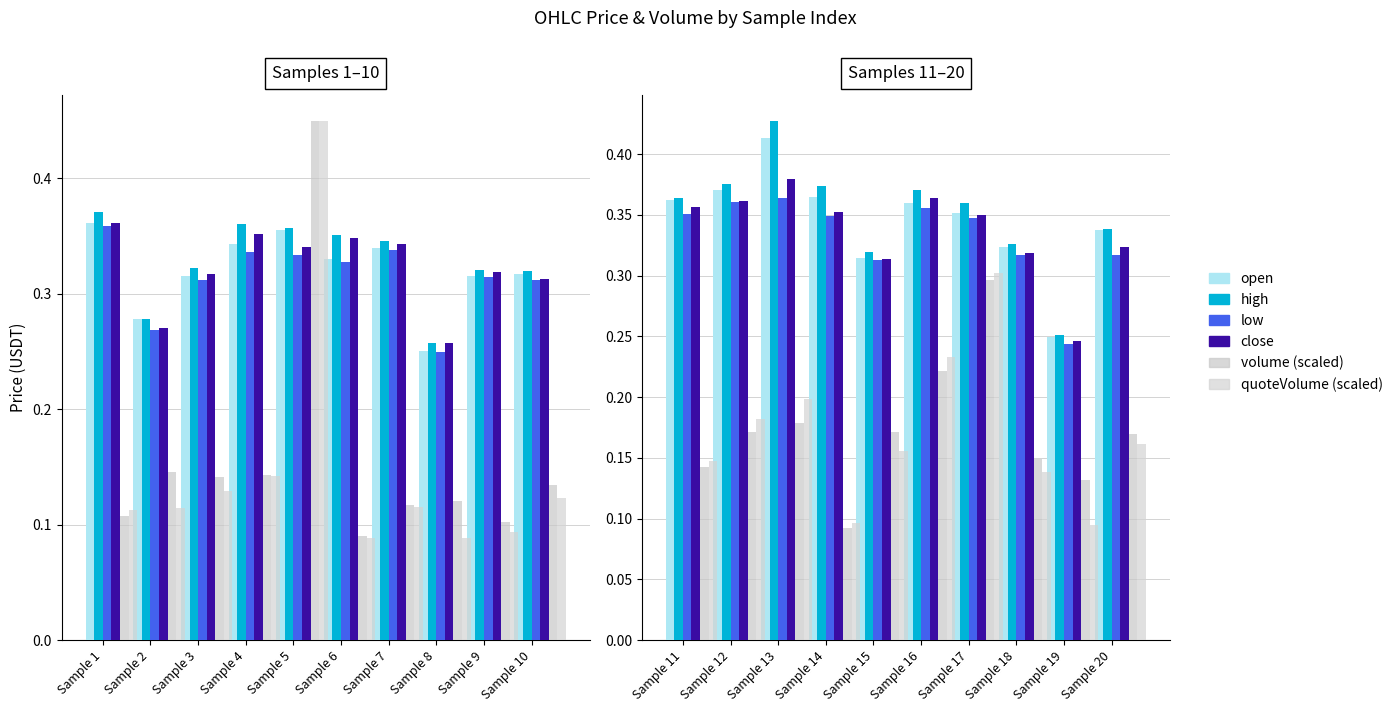

Rank the series at Sample 6 from lowest to highest value.

volume, quoteVolume, low, open, close, high